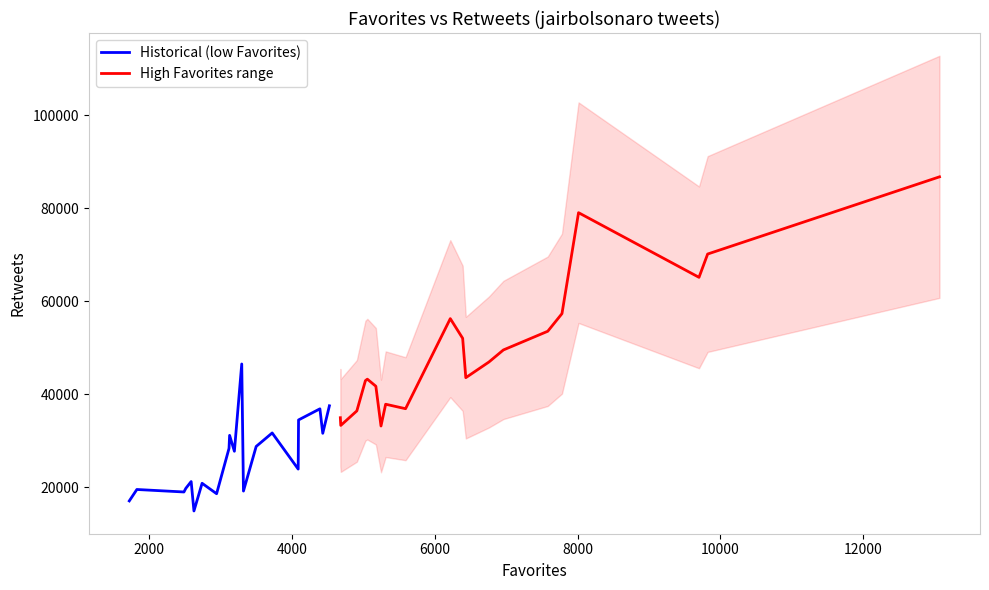

What is the minimum value for Historical (low Favorites)?

14919